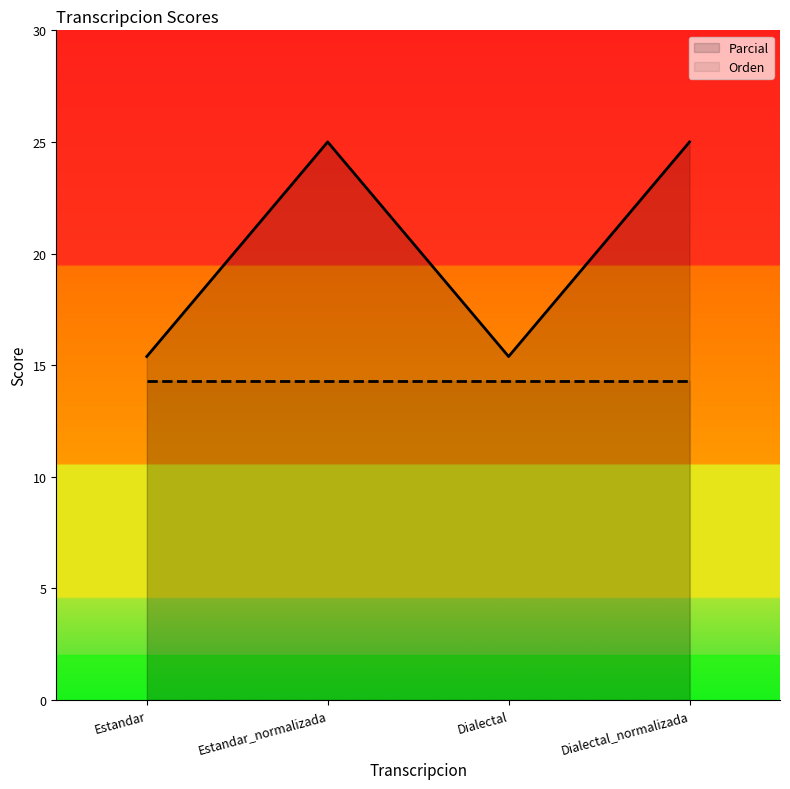

Rank the categories by value from lowest to highest.

Estandar, Dialectal, Estandar_normalizada, Dialectal_normalizada